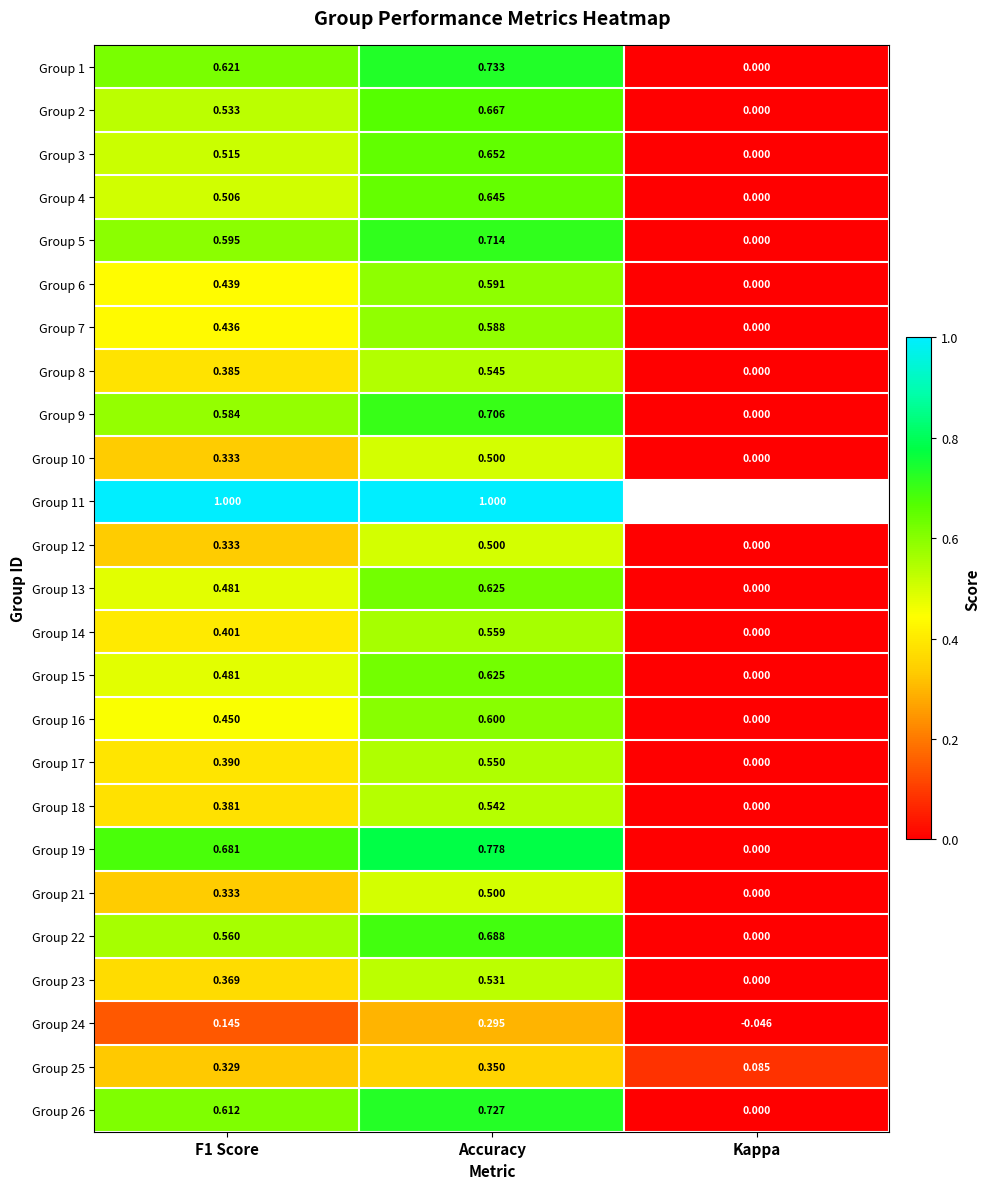

At which category is the sum across all series the highest?

Accuracy